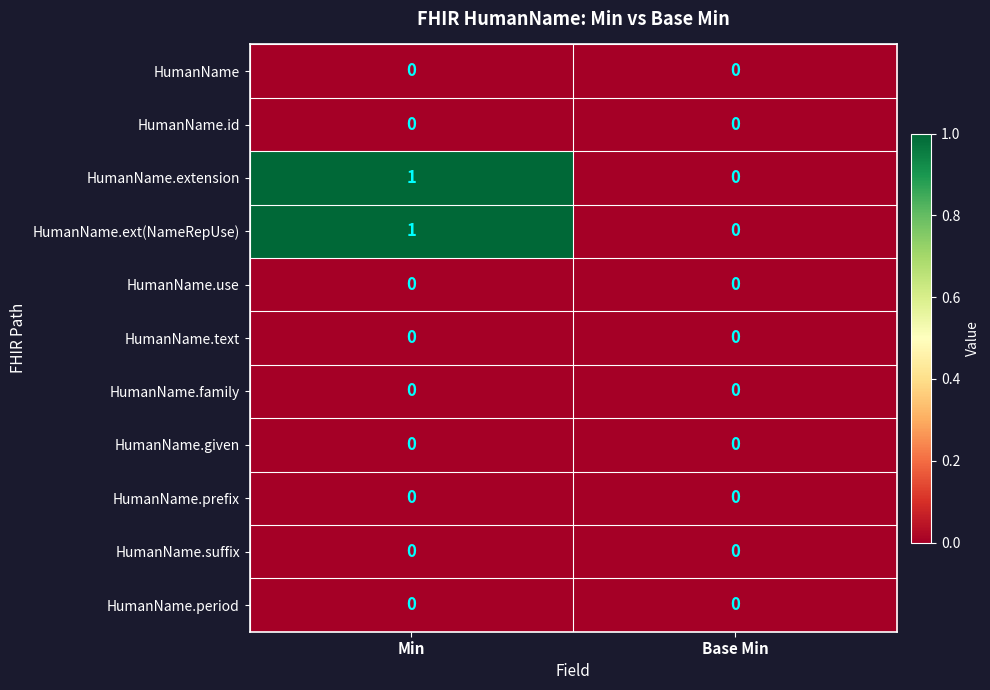

Is it true that HumanName.use equals 0 at Min?

True